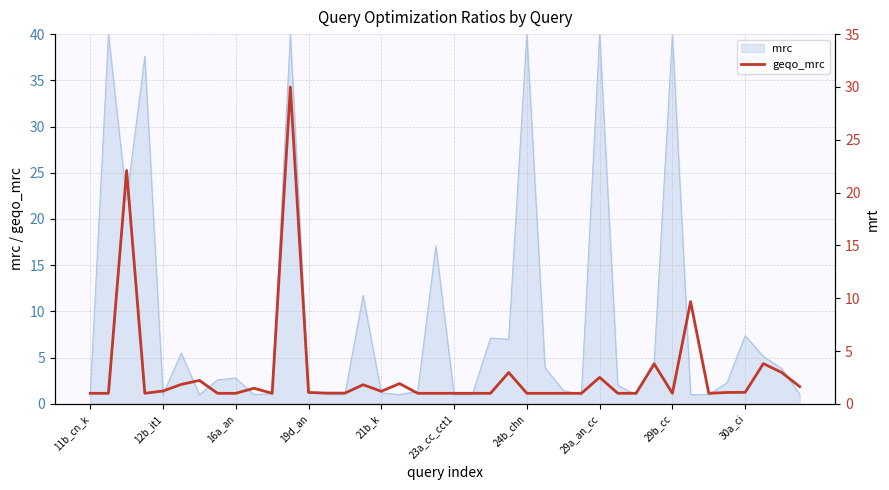

What is the lowest value of the mrc series?

1.0